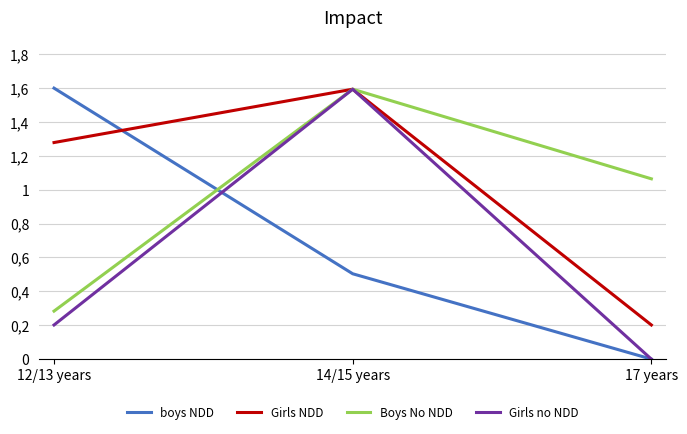

What are all the series names shown in the legend?

boys NDD, Girls NDD, Boys No NDD, Girls no NDD